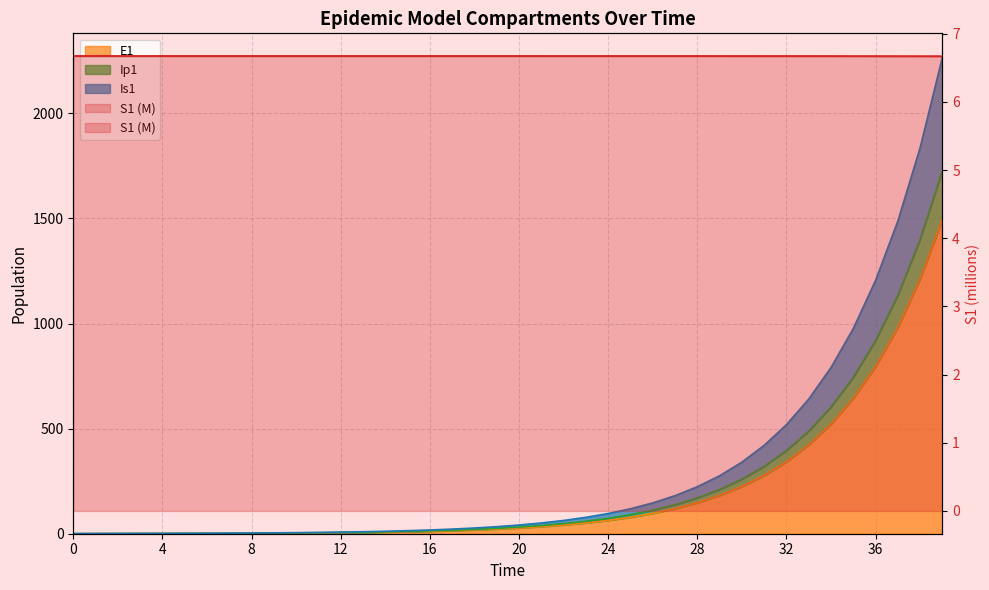

What is the average value of the E1 series?

196.8